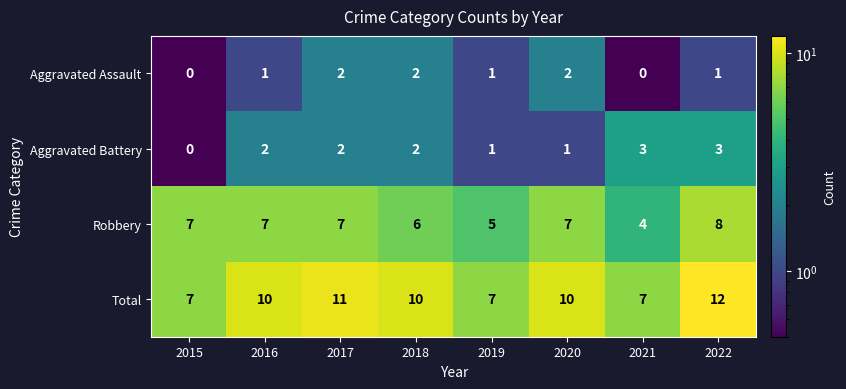

What is the maximum value shown in the chart?

12